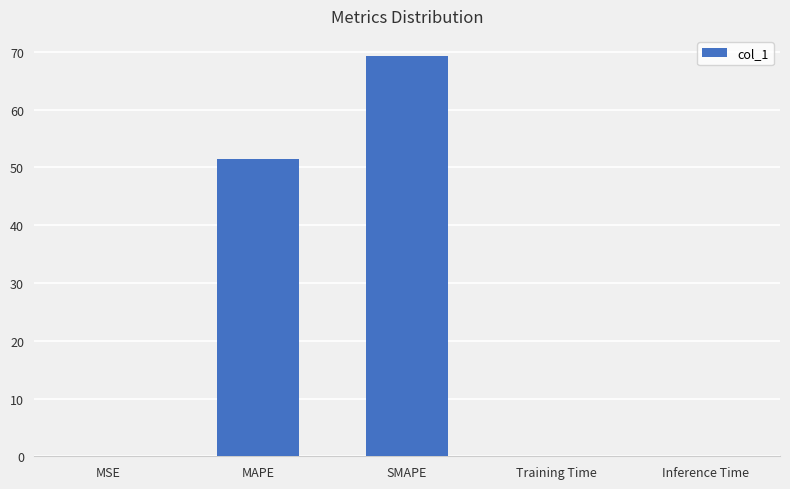

Which has a higher value, Inference Time or MAPE?

MAPE